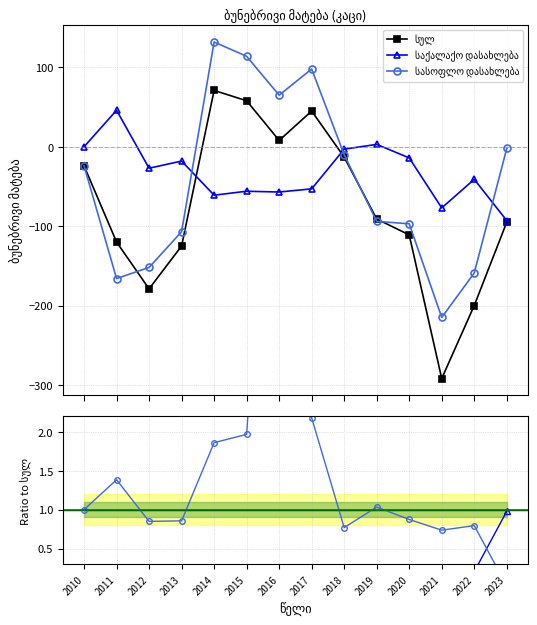

Is it true that სასოფლო დასახლება equals -265 at 2012?

False